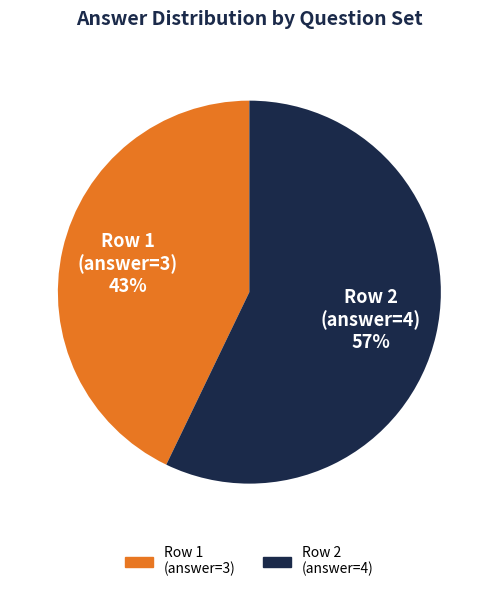

To the nearest percent, what is the difference between the largest and smallest slice percentages?

14%